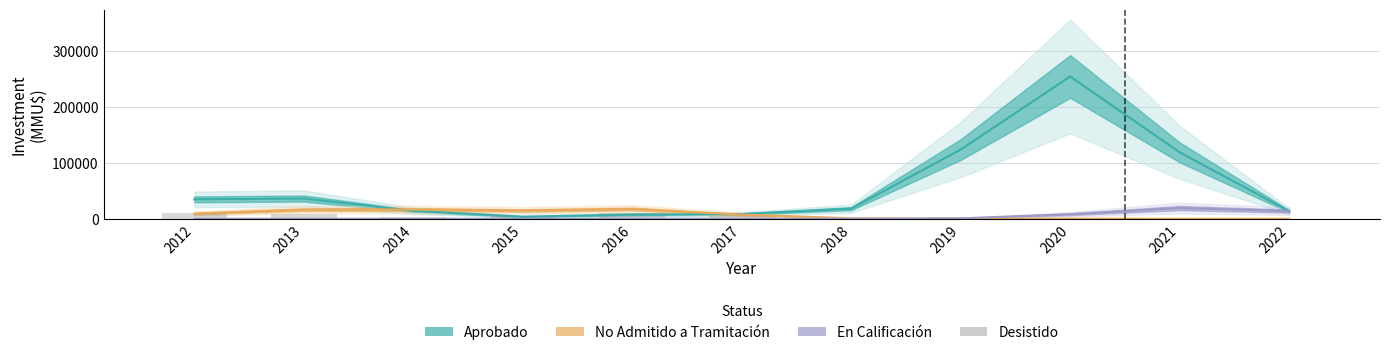

At which category is the sum across all series the highest?

2020